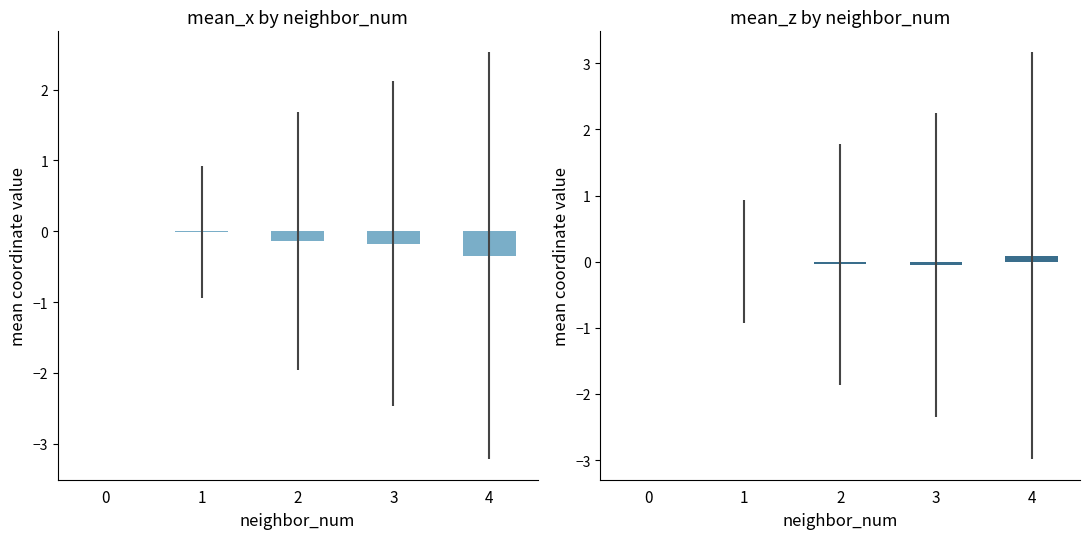

Which series has the largest total across all categories?

mean_z